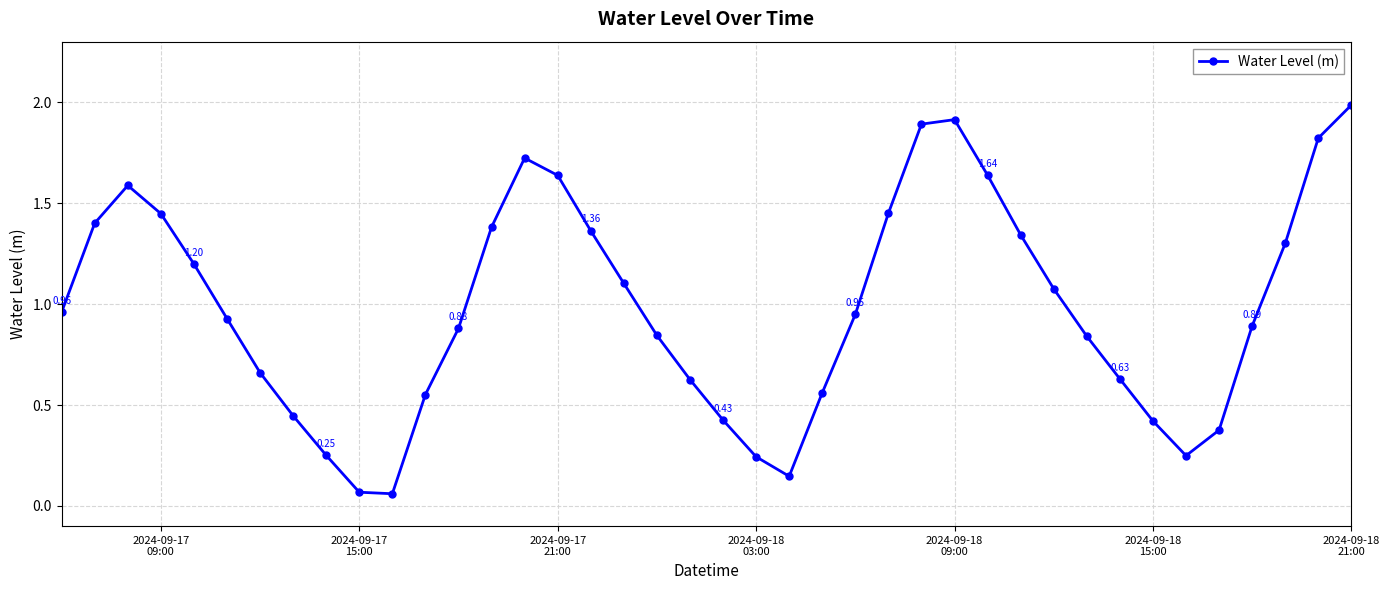

How many interior local valleys (lower than both neighbors) does the data have?

3